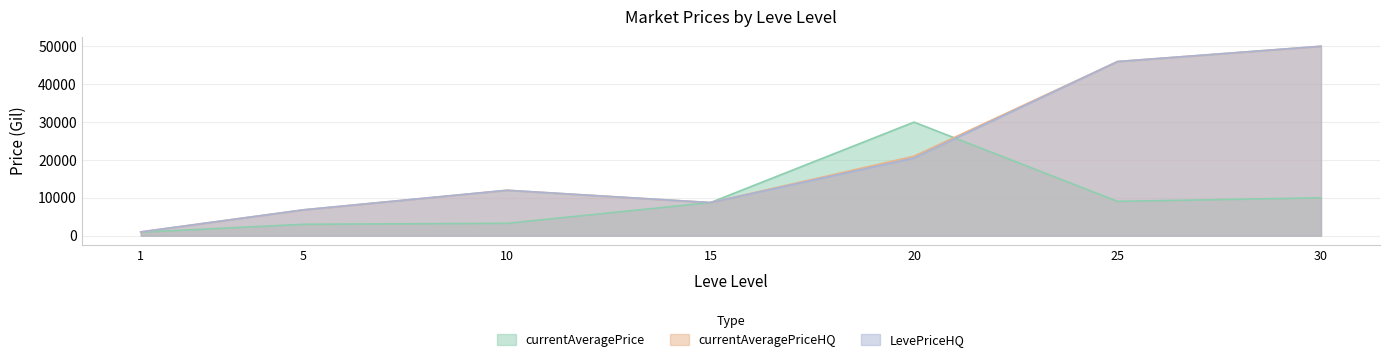

True or false: currentAveragePrice has a value of 298.6 at 1.

False